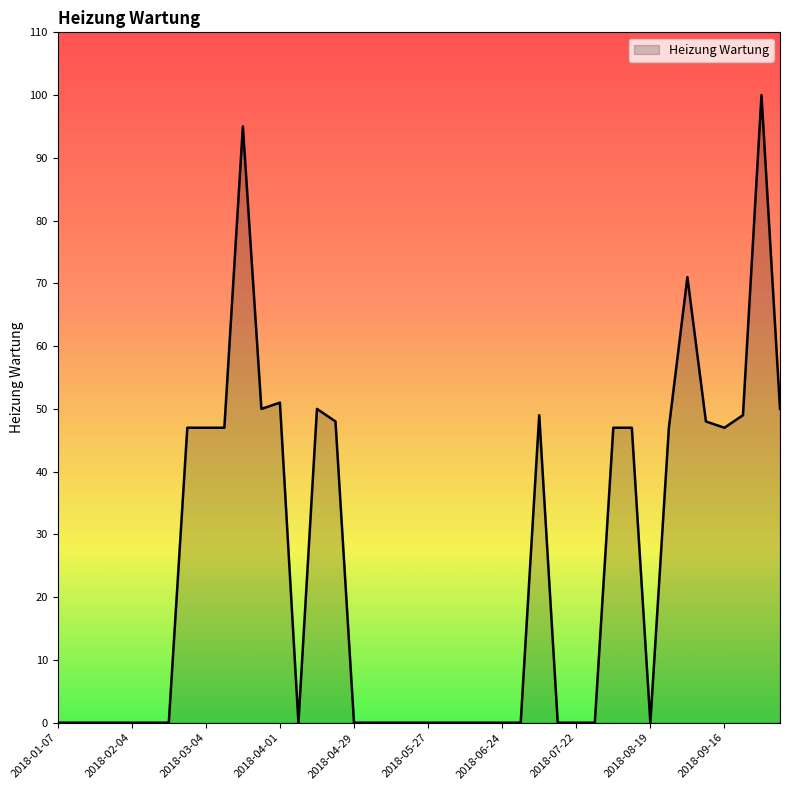

What is the maximum value shown in the chart?

100